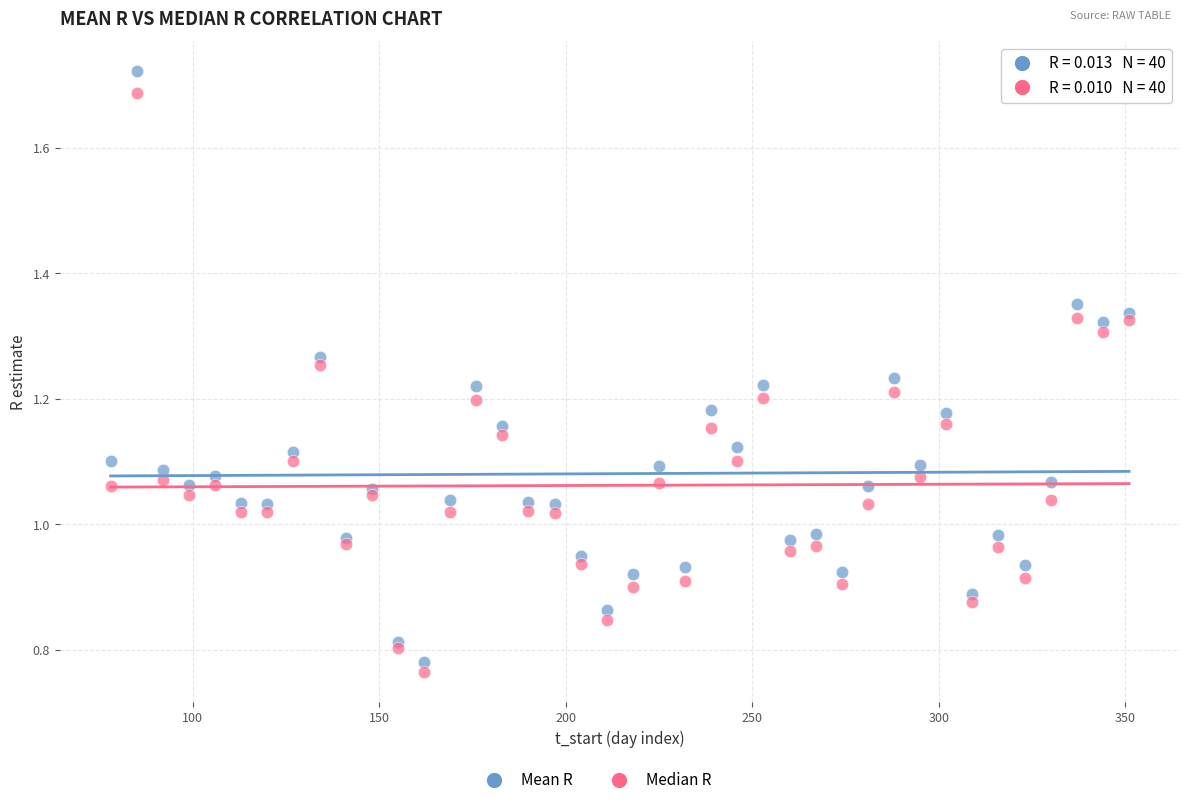

Which series has the widest spread of Y values?

Mean R